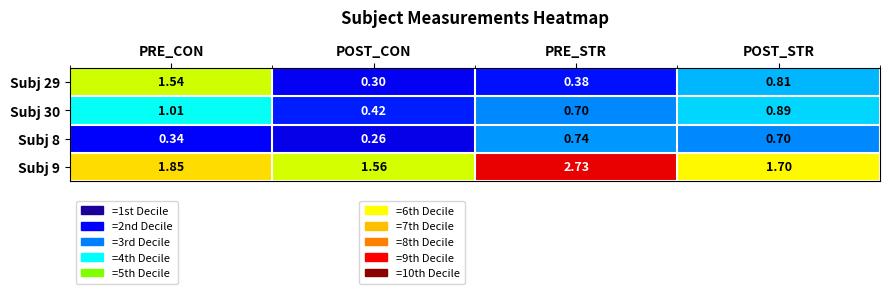

Between PRE_STR and POST_STR, which series saw the biggest shift?

Subj 9